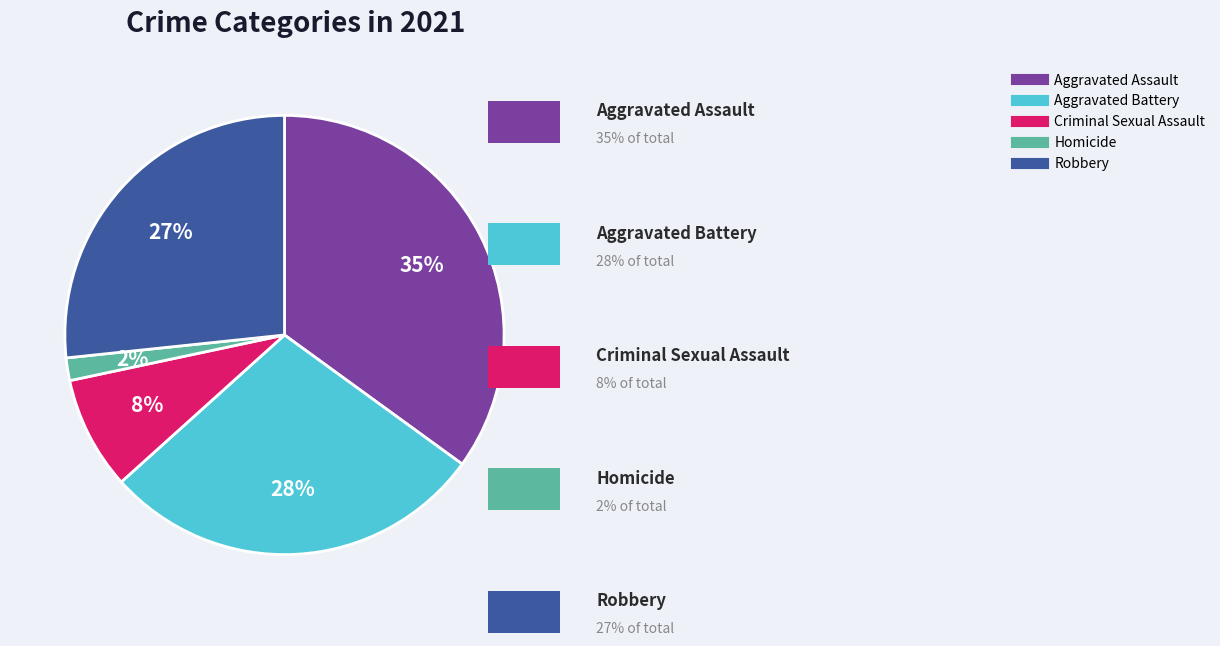

Between Criminal Sexual Assault and Homicide, which is larger?

Criminal Sexual Assault